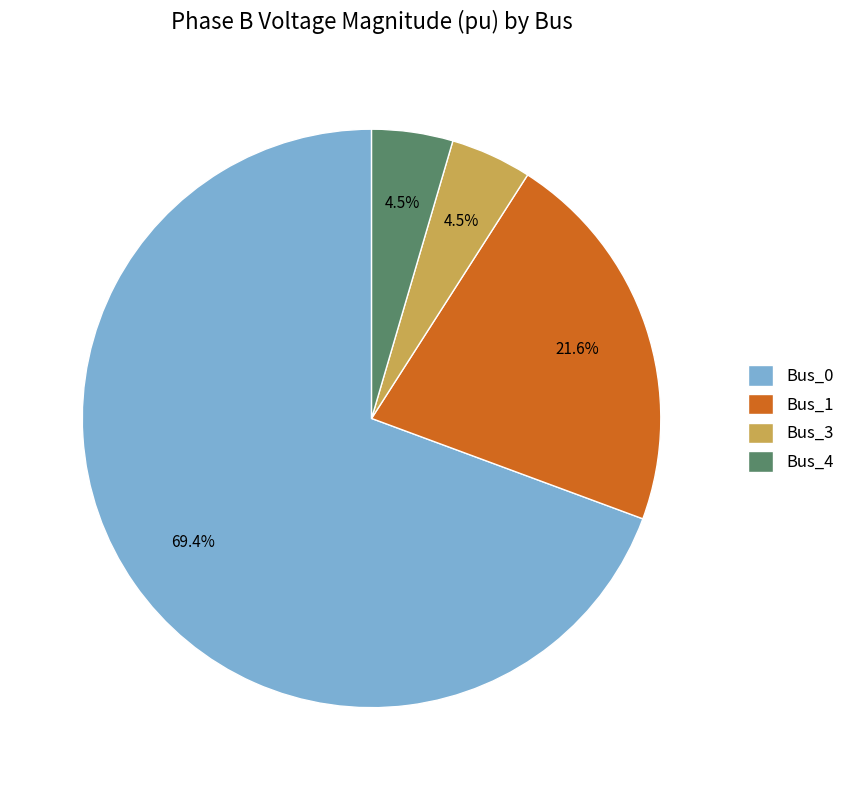

Is the sum of Bus_4 and Bus_0 greater than half?

Yes